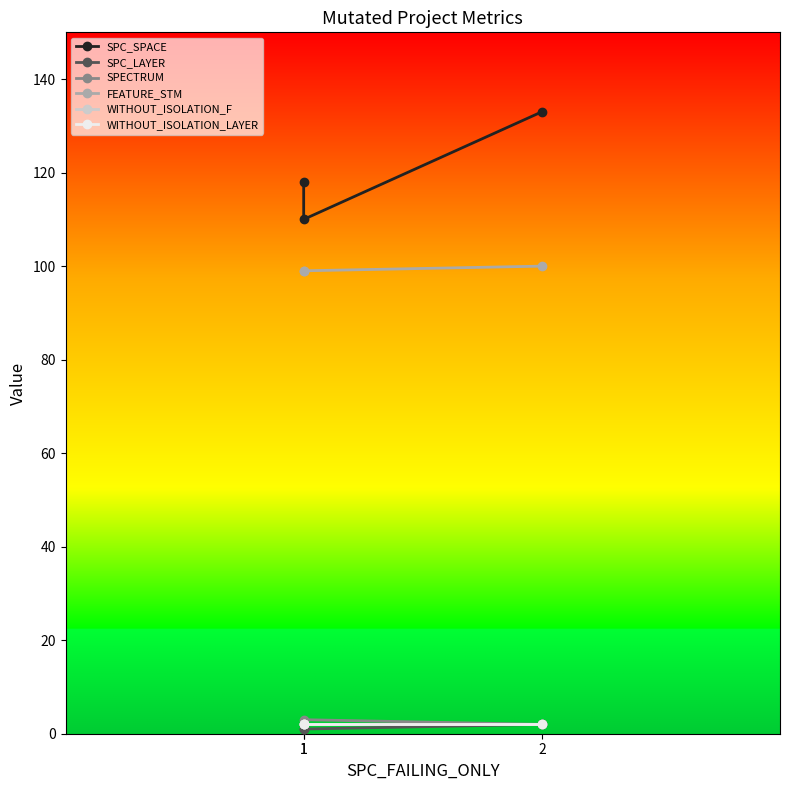

How many lines are shown in the chart?

6